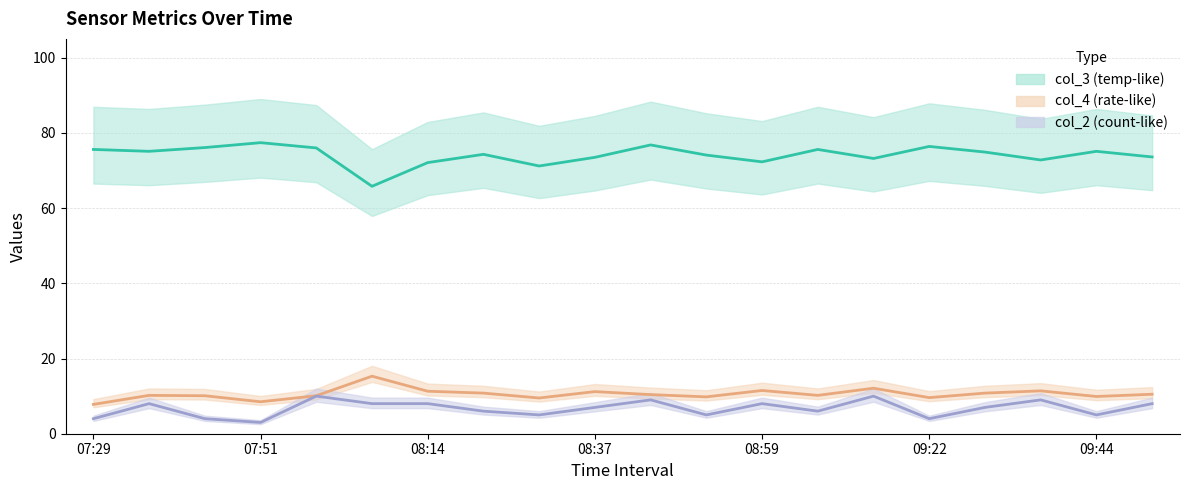

At which category is the sum across all series the highest?

08:44